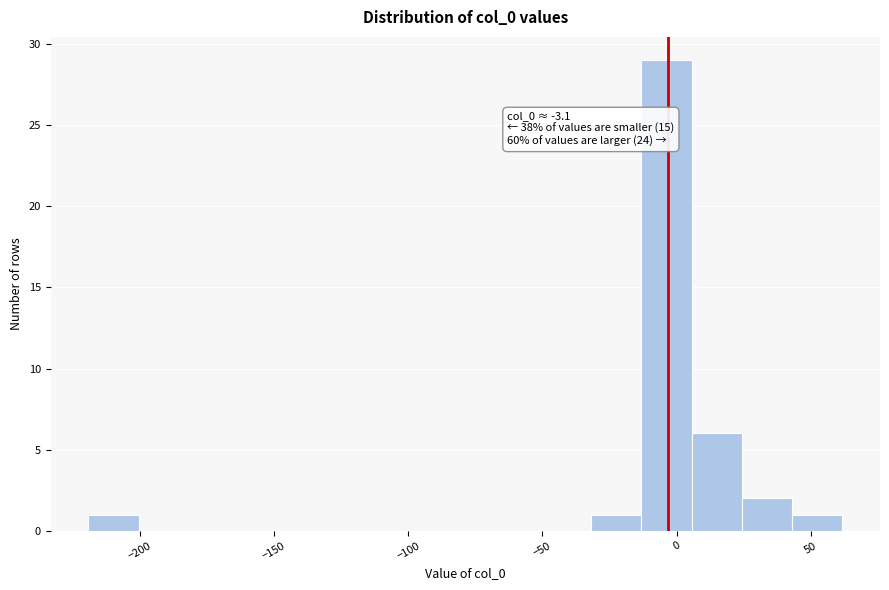

Read against the x-axis, roughly where is the centre of the tallest bar?

-5